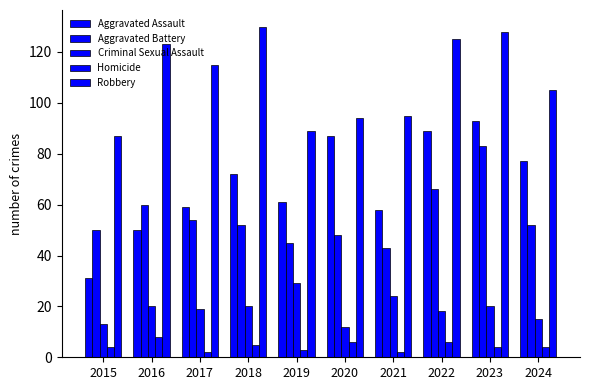

What is the approximate value of Robbery at 2015, to the nearest 10?

90